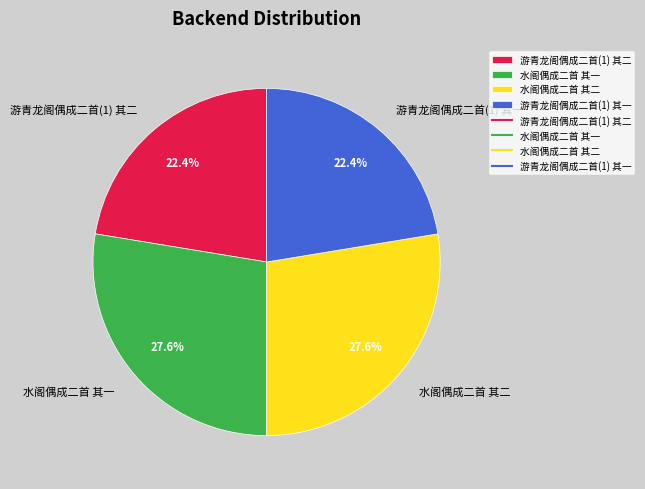

To the nearest percent, what is the difference between the largest and smallest slice percentages?

5%